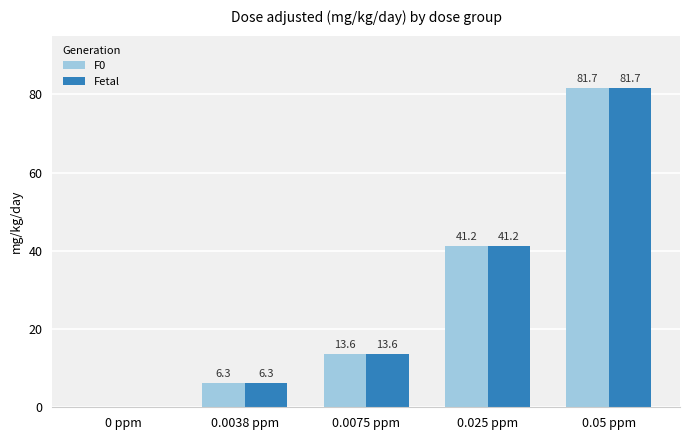

How many series are shown in this chart?

2